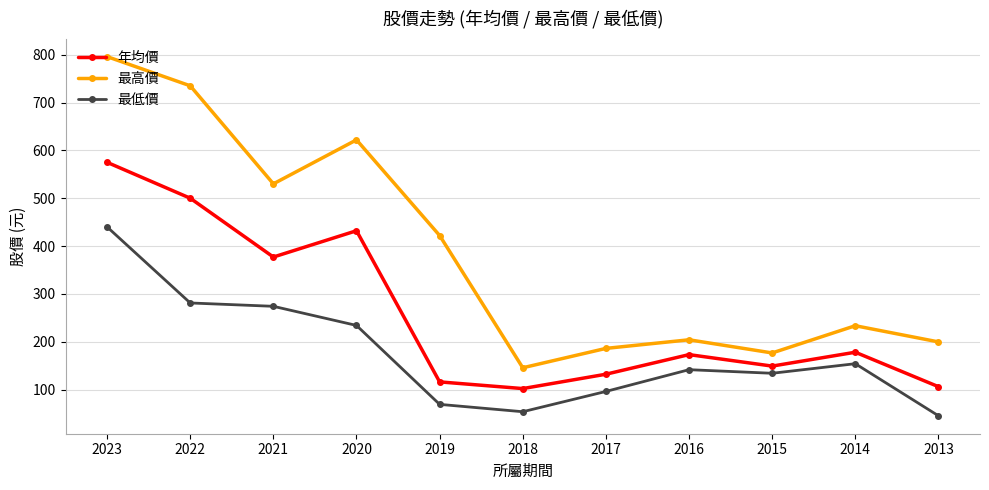

What is the sum of all 年均價 values?

2840.0